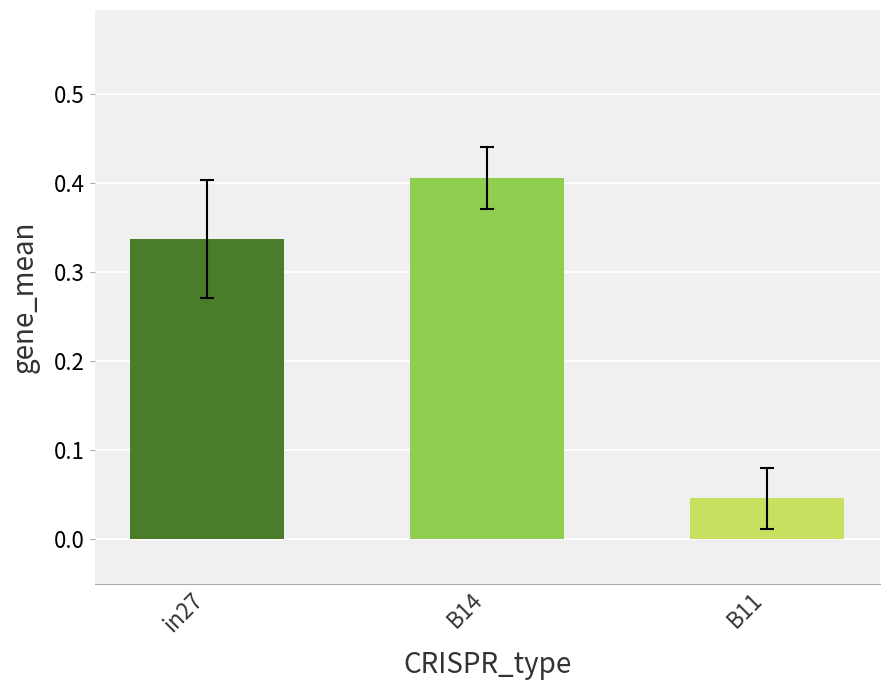

The B11 series shows 0.0 at job240_scenario0_477. True or false?

False